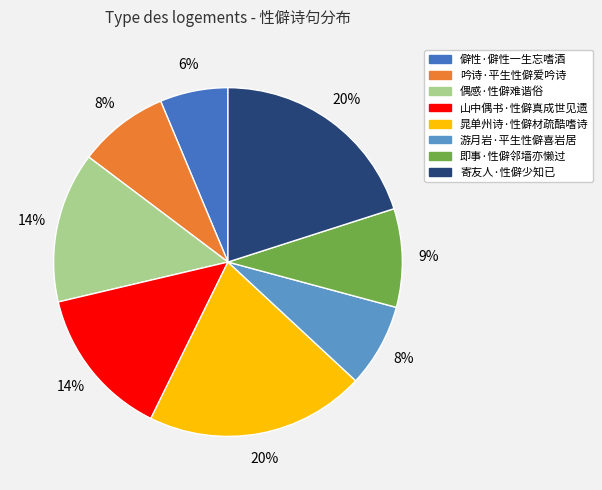

What is the smallest slice in the pie chart?

僻性·僻性一生忘嗜酒